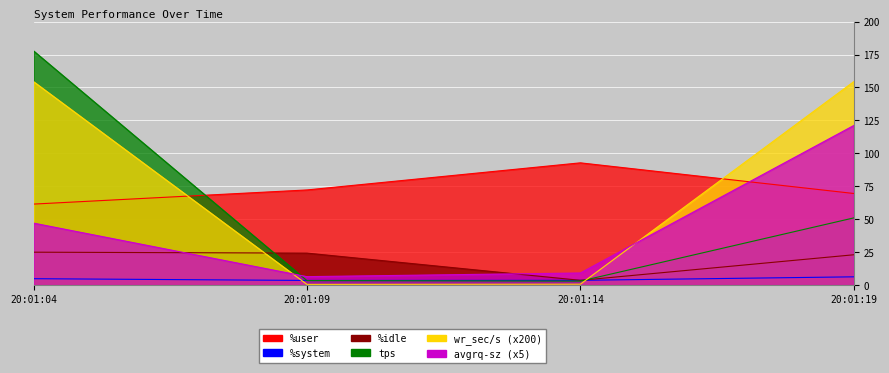

True or false: %user and %idle intersect in this chart.

False